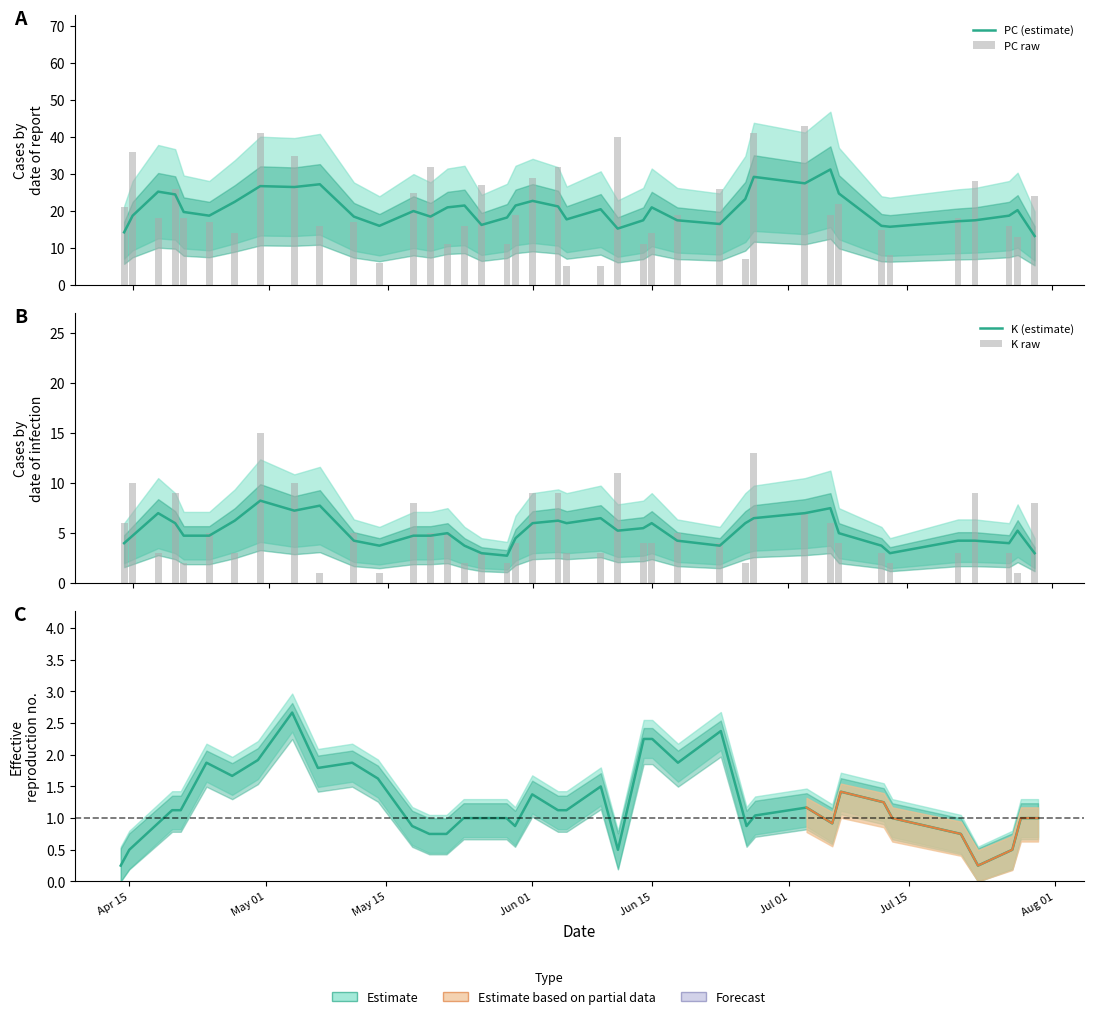

How many values in the K raw series are below 4?

16